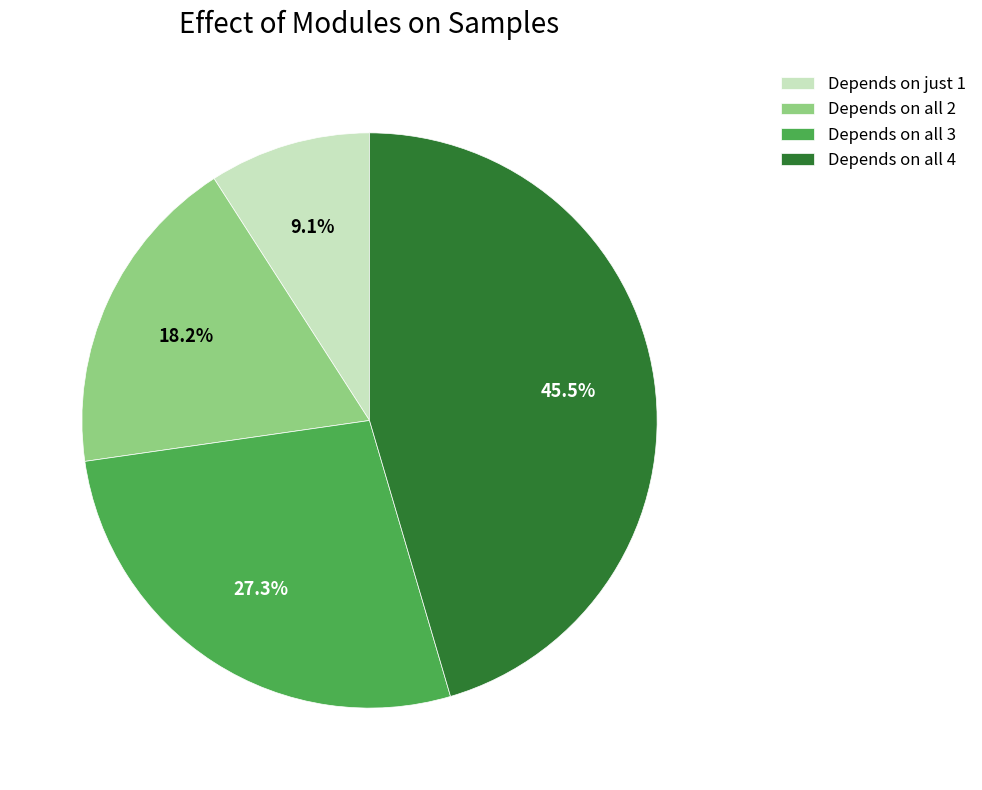

What percentage do Depends on all 2 and Depends on all 3 together represent?

45.5%